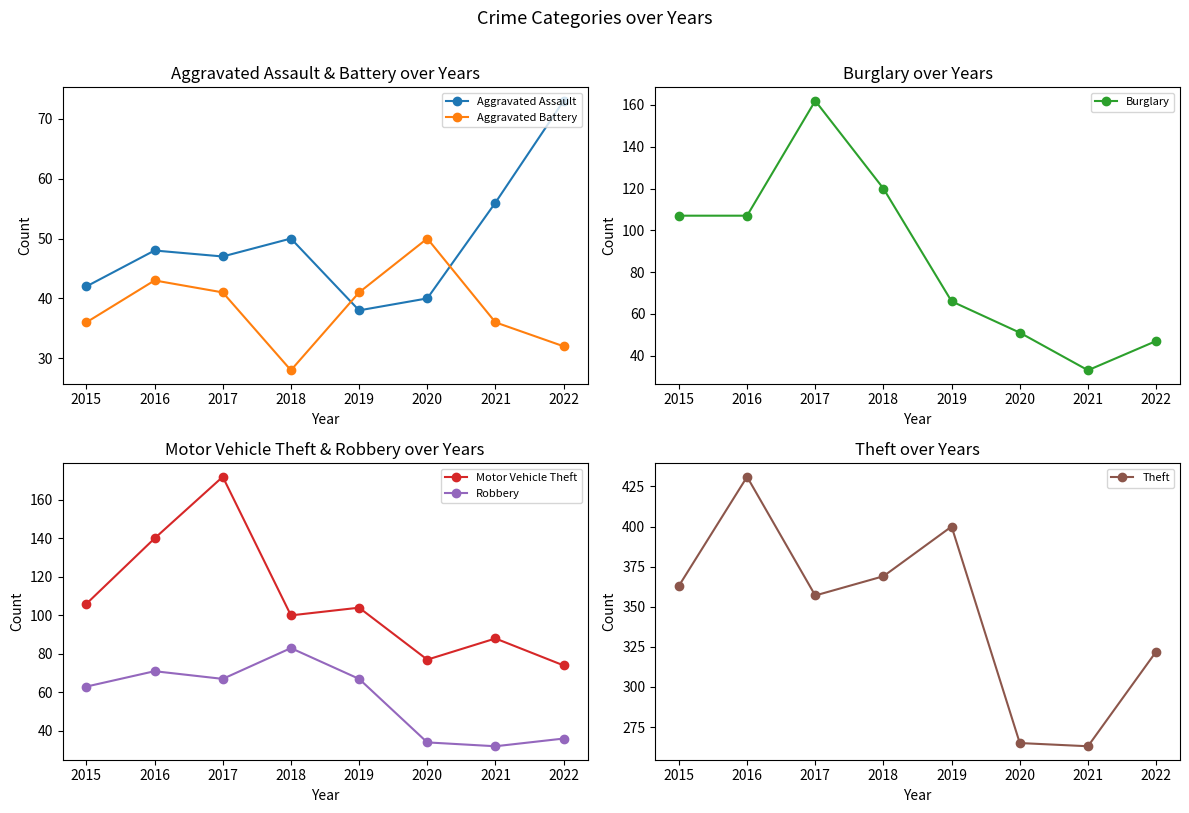

At how many categories does at least one series exceed 425?

1